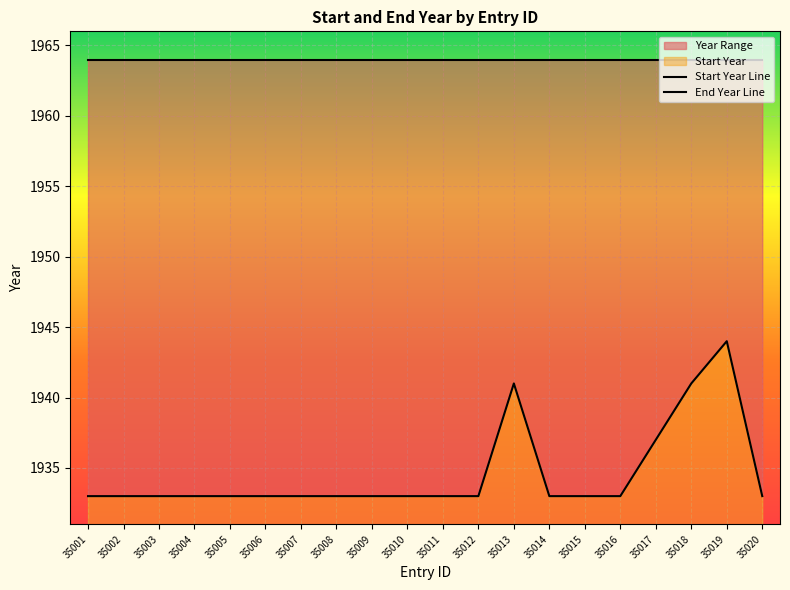

Is the value of Start Year Line at 35001 greater than the value of End Year Line at 35006?

No